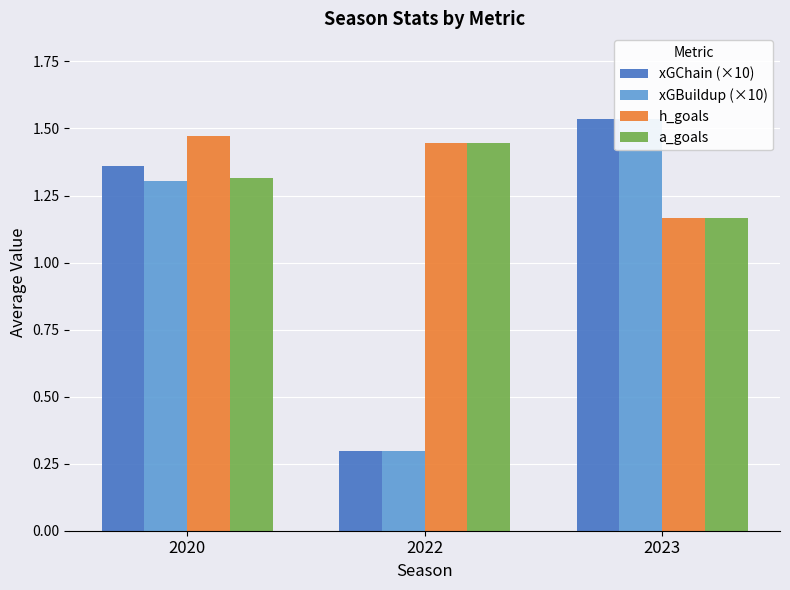

What is the difference between the maximum and minimum values in the xGBuildup (×10) series?

1.2